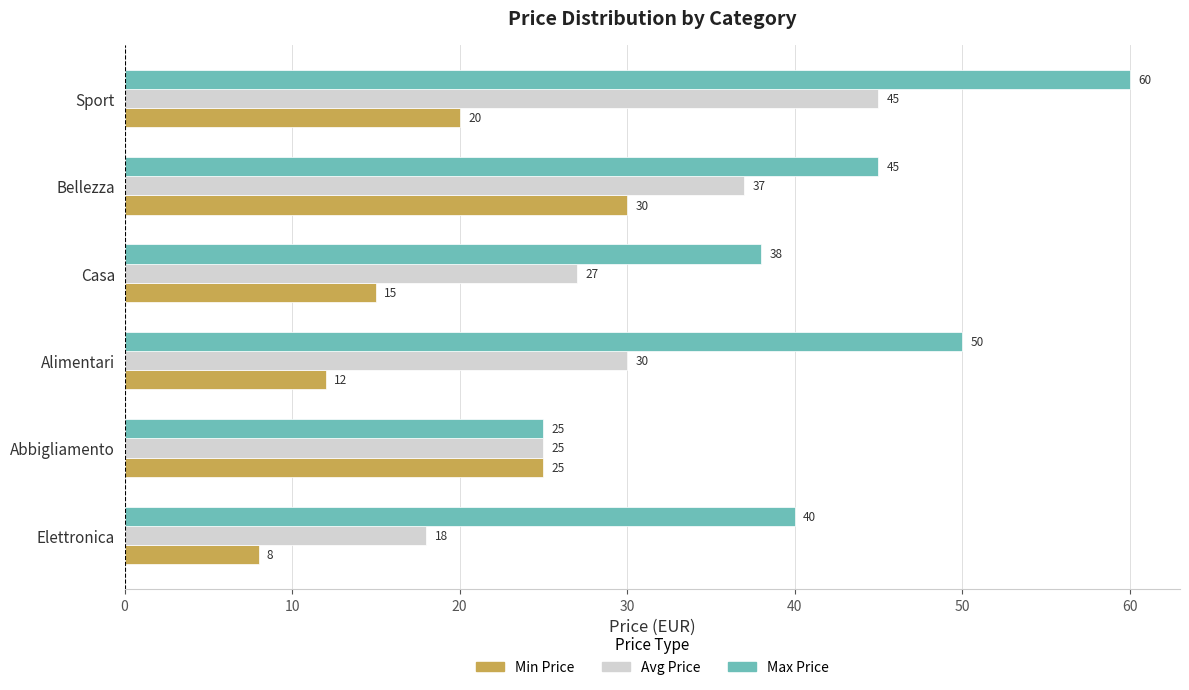

What is the sum of all Max Price values?

258